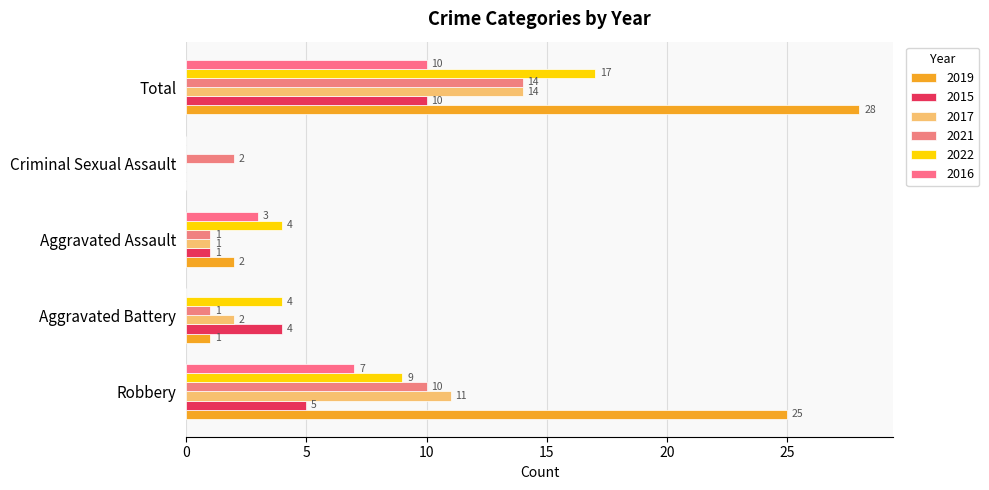

The value of 2019 at Robbery is 7. True or false?

False